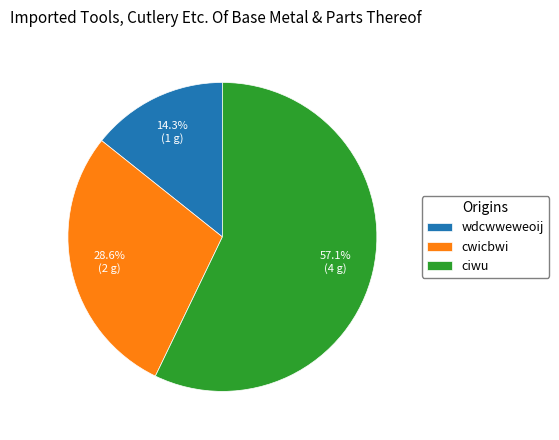

How many segments does this pie chart have?

3